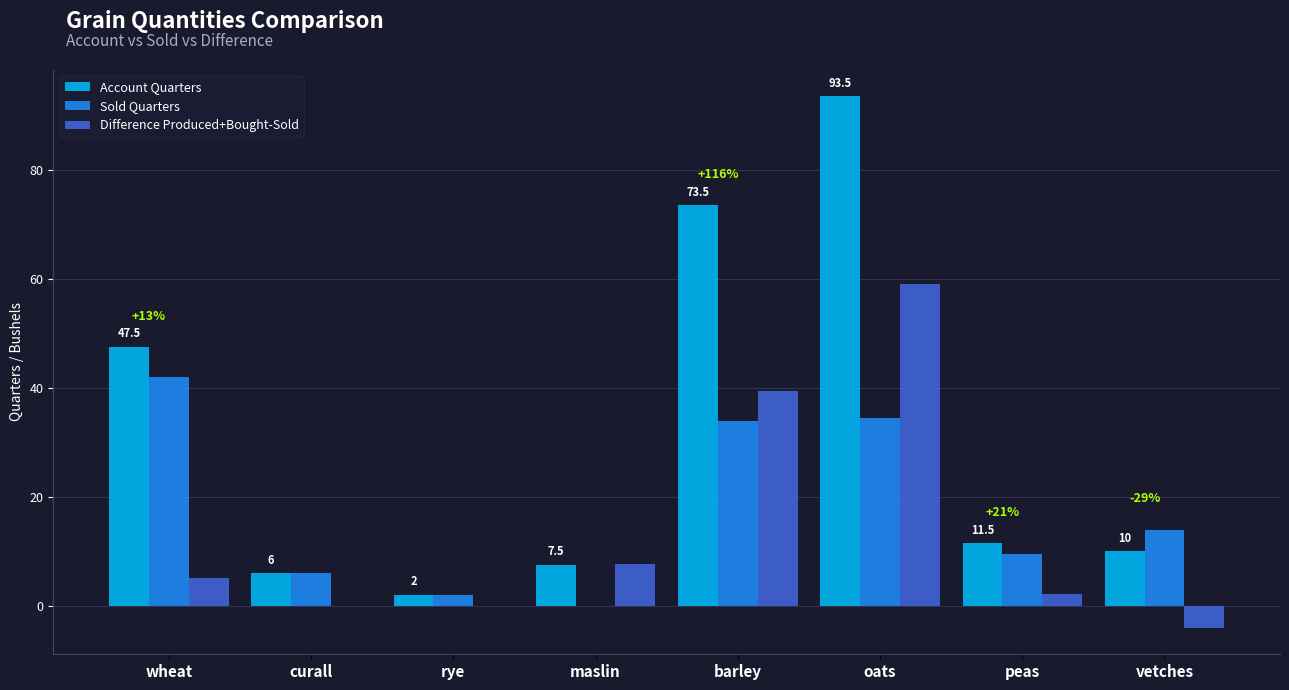

What is the spread (max minus min) of values at barley?

39.5